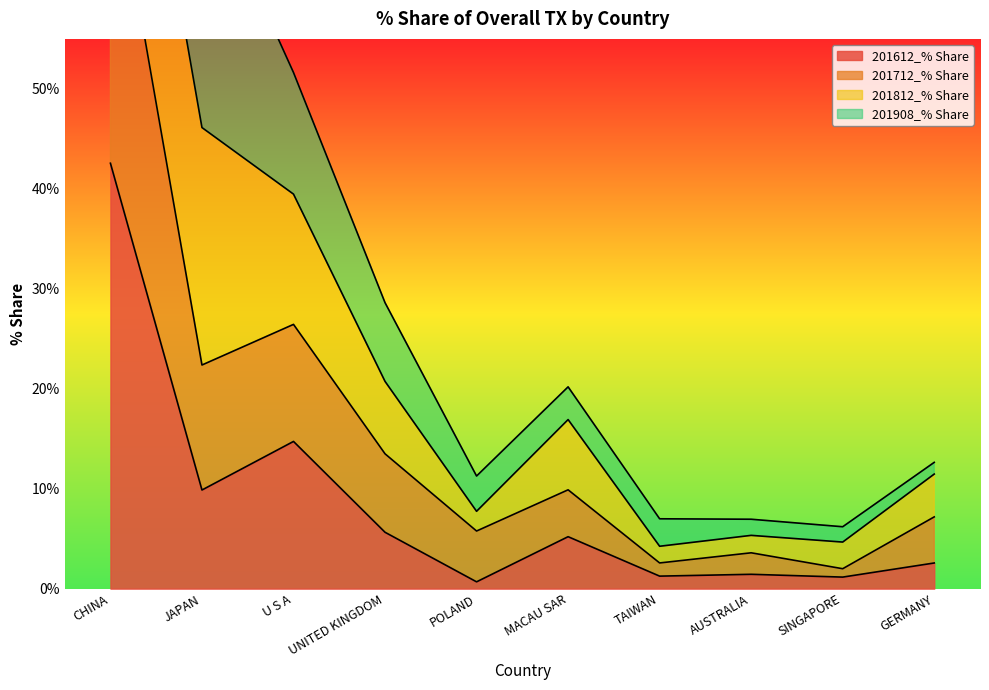

What is the difference between the highest and lowest values at CHINA?

32.2